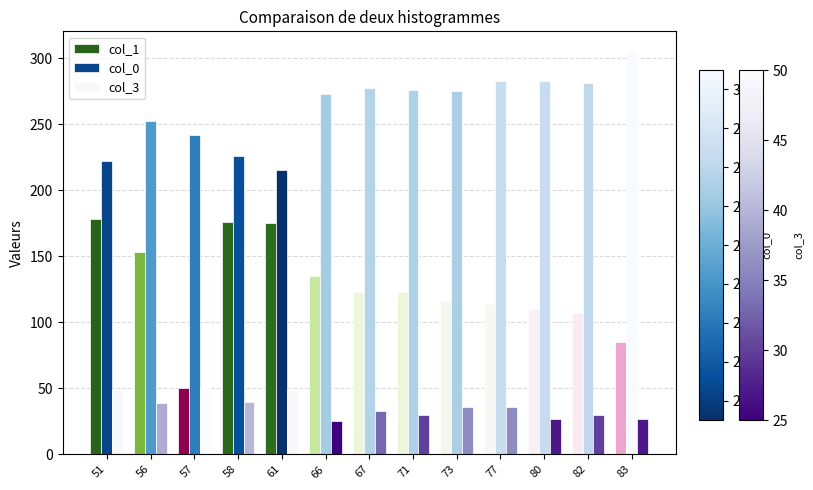

What is the total value across all series at 80?

420